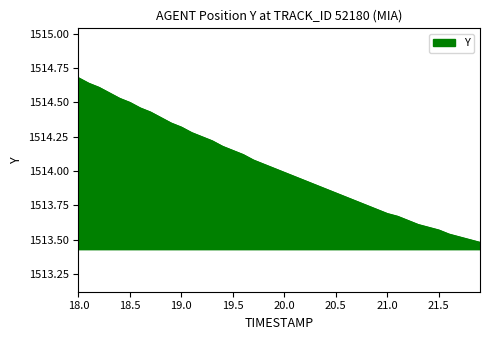

What is the difference between the maximum and minimum values?

1.2